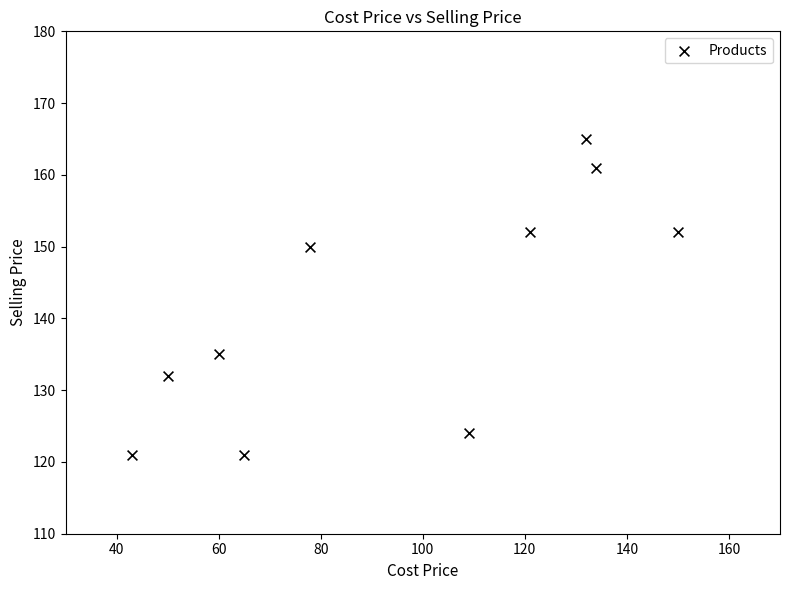

What Y value in the scatter plot is closest to 143?

150